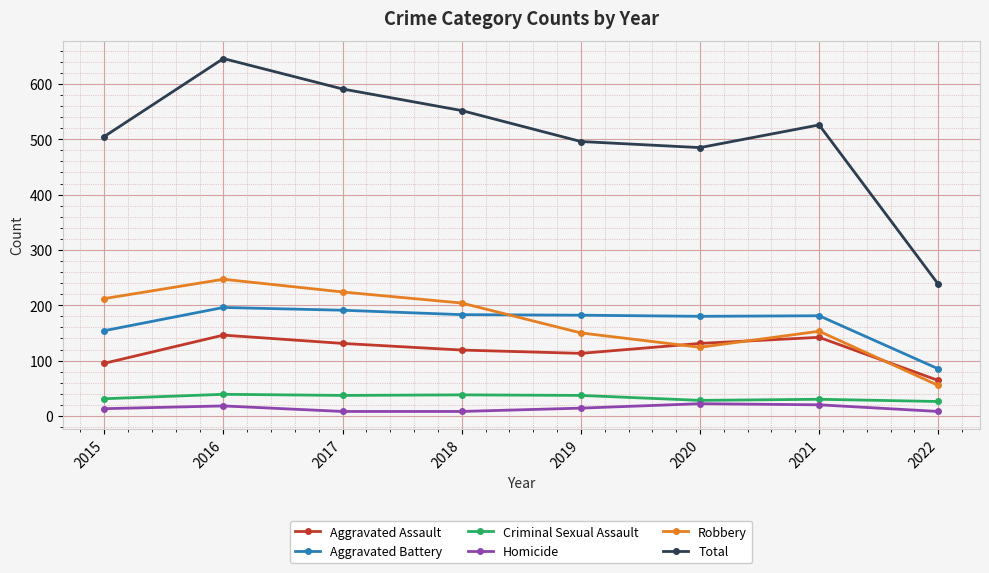

How many series are shown in this chart?

6